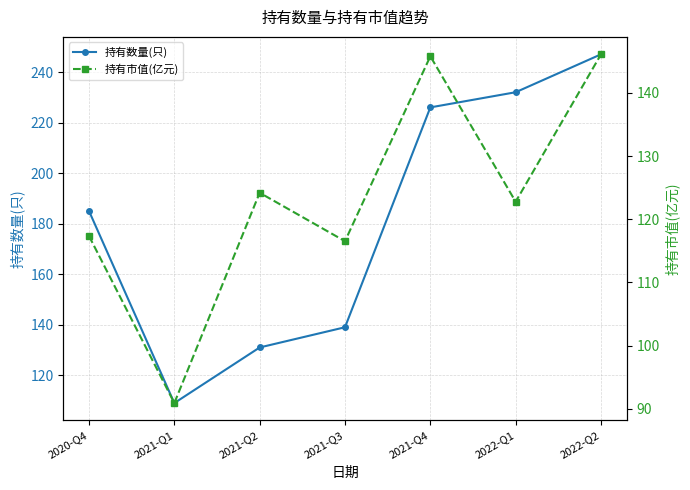

What is the spread (max minus min) of values at 2021-Q3?

22.5